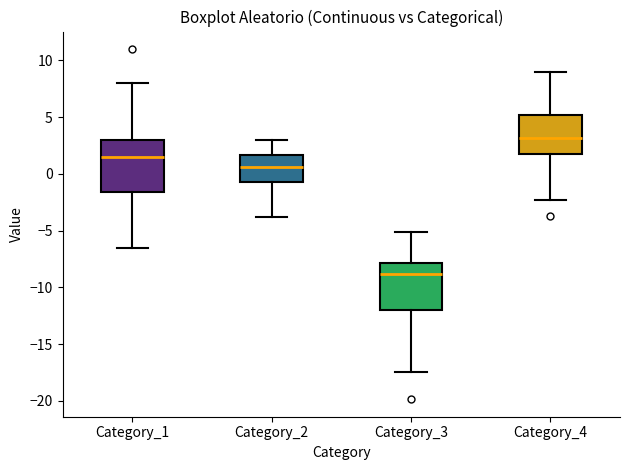

Reading left to right, transcribe this box plot: for each box, give where its median line is, the range the box spans, and where its two whiskers end, as read against the y-axis. The values are not printed on the chart, so give them approximately, as read against the axis.

Category_1: median 1.5, box -1.5 to 3.0, whiskers -6.5 to 8.0
Category_2: median 0.5, box -0.5 to 1.5, whiskers -4.0 to 3.0
Category_3: median -9.0, box -12.0 to -8.0, whiskers -17.5 to -5.0
Category_4: median 3.0, box 2.0 to 5.0, whiskers -2.5 to 9.0